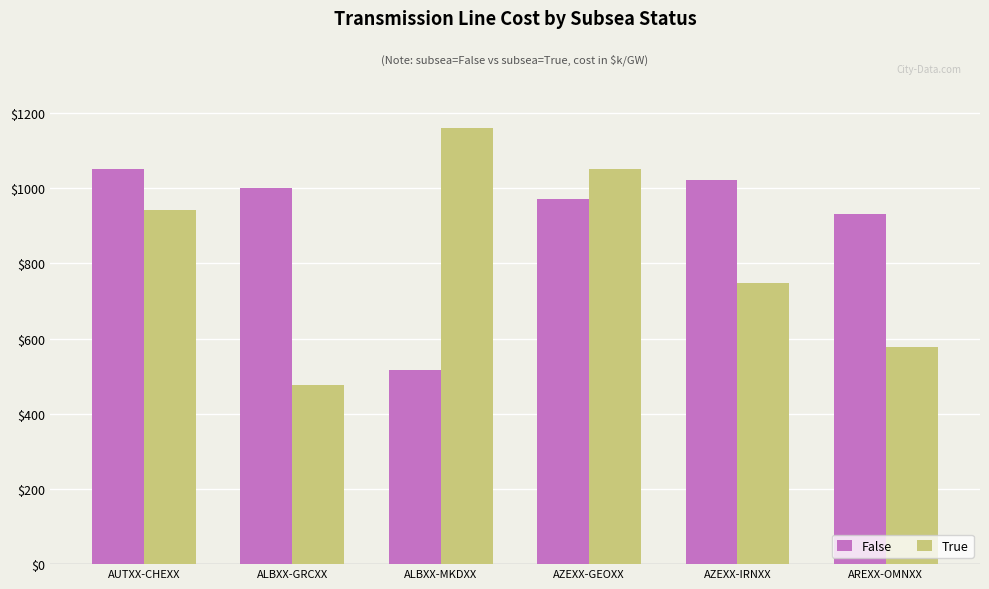

What is the difference between the highest and lowest values at AUTXX-CHEXX?

110.5